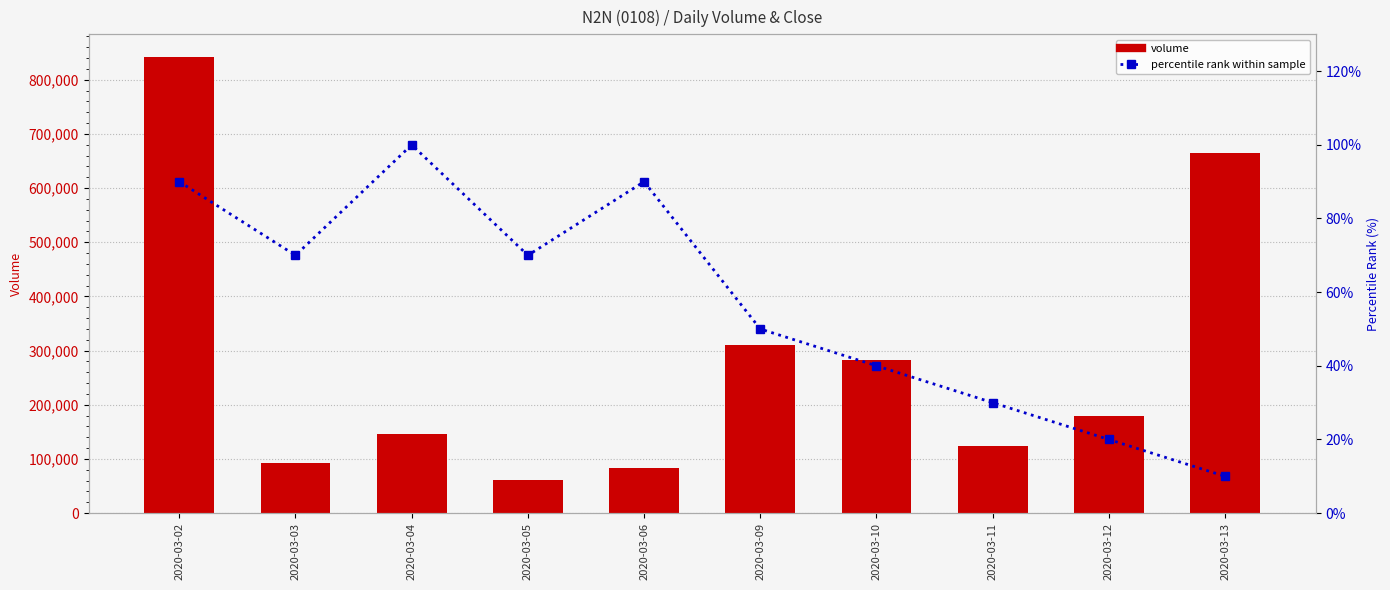

List the series in order of their peak value, lowest first.

percentile rank within sample, volume